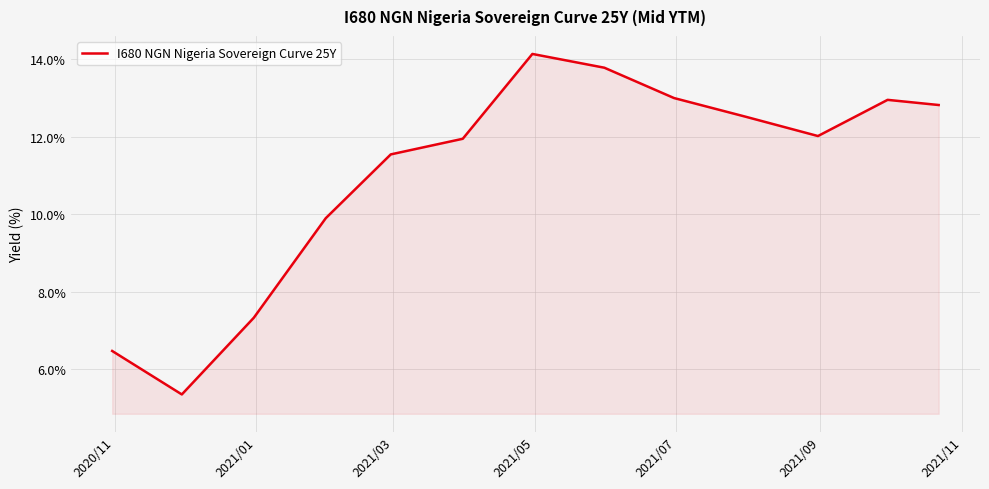

What is the smallest value displayed?

5.4